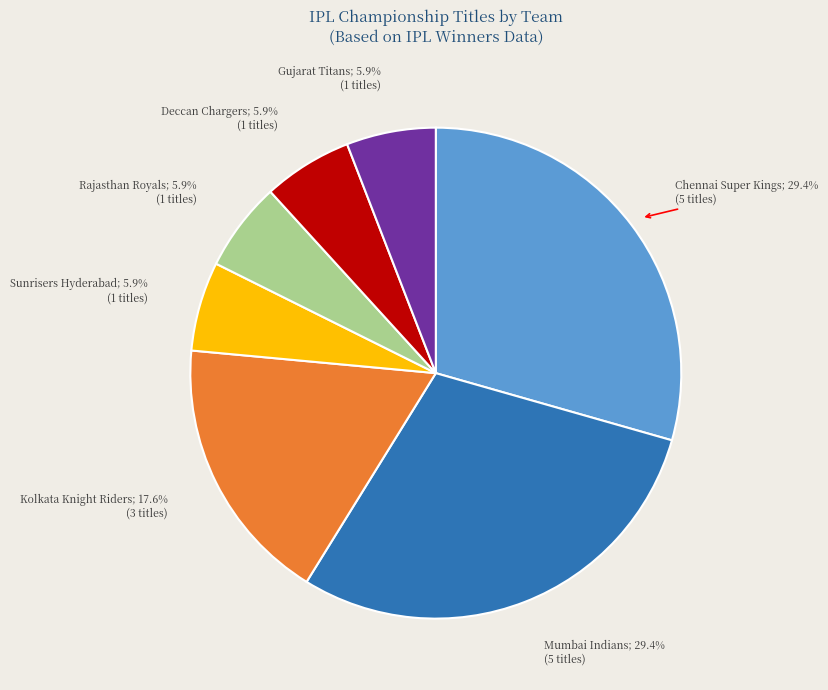

Count the number of slices in the pie.

7